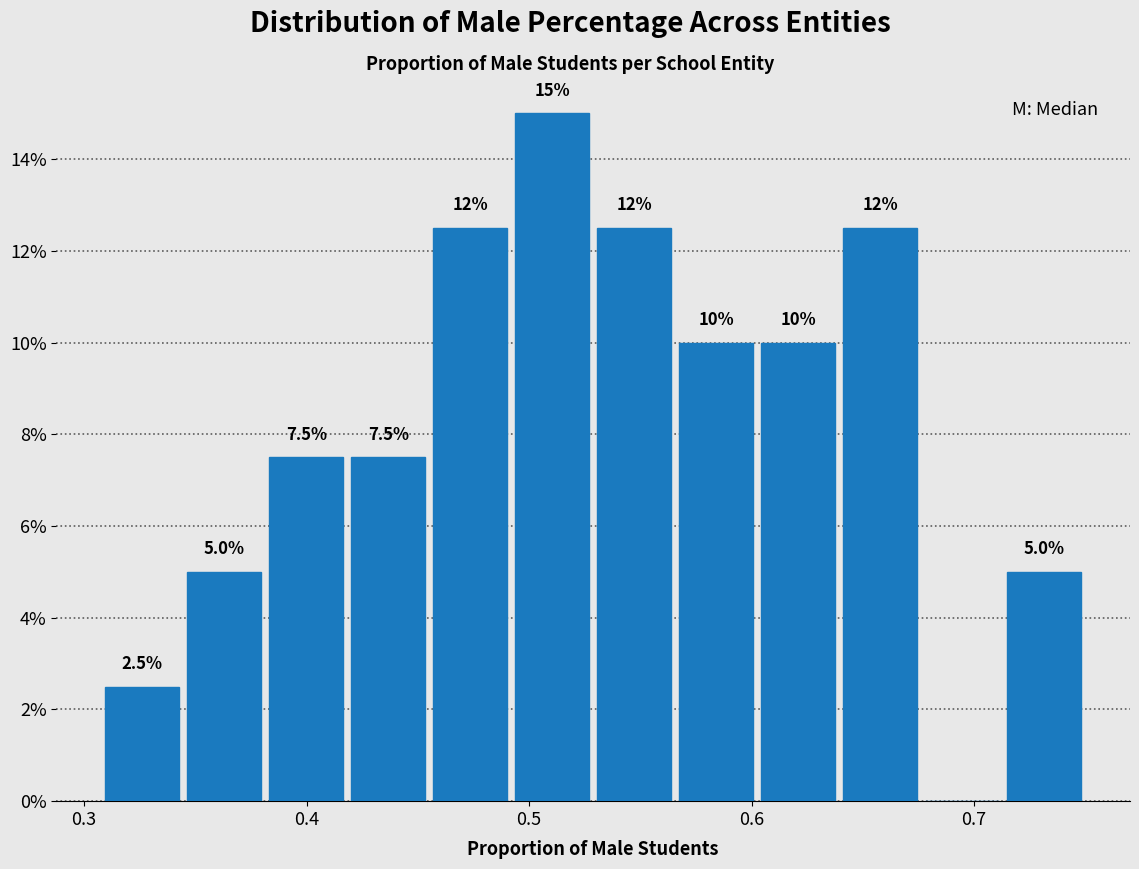

Around what value on the x-axis is the tallest bar? Give the approximate position of its centre, as read against the axis.

0.51